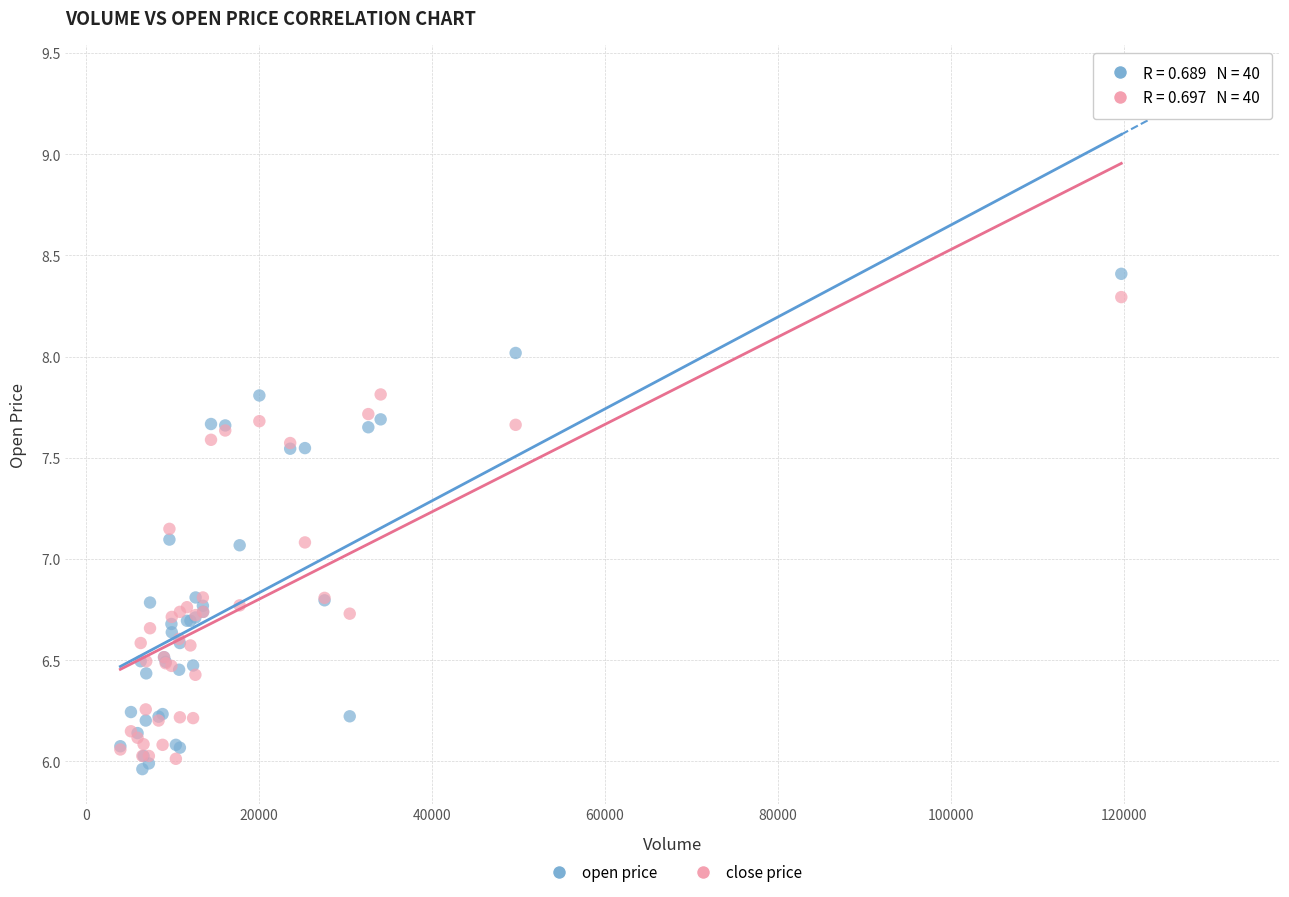

Which series has the widest spread of Y values?

open price